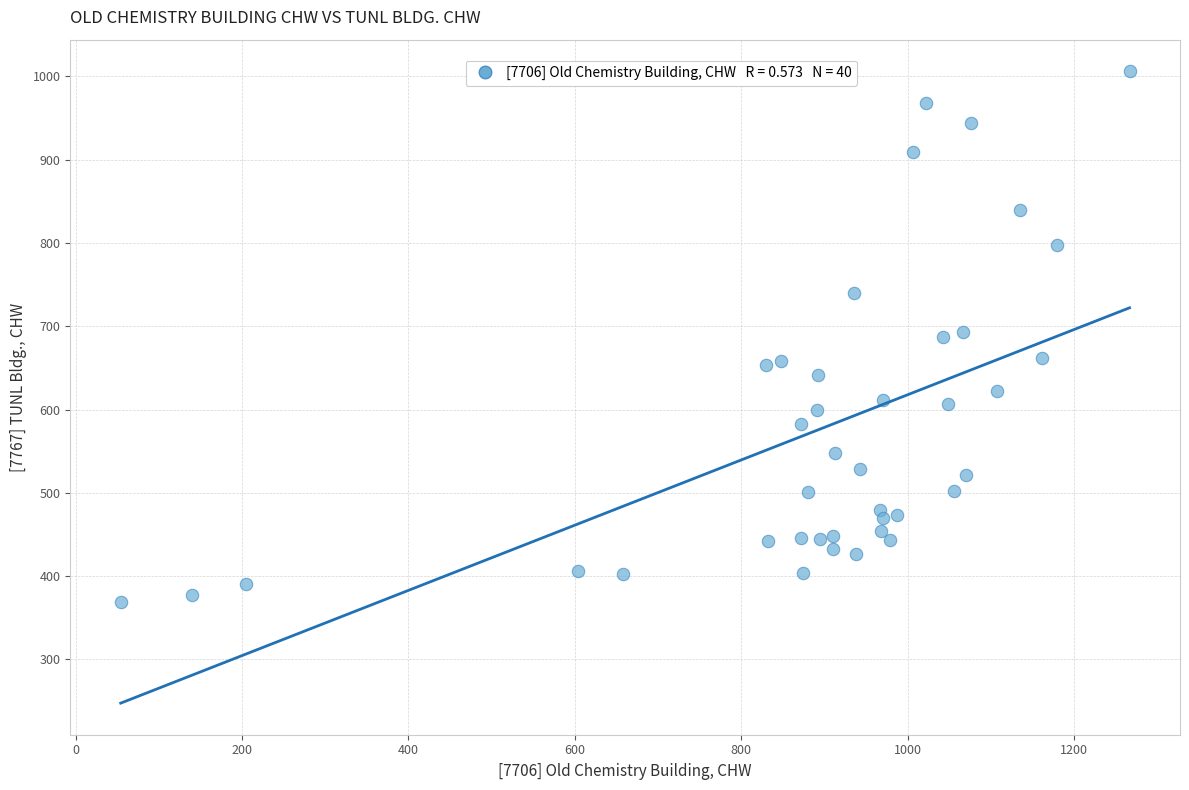

What is the range of X values (max minus min)?

1212.4